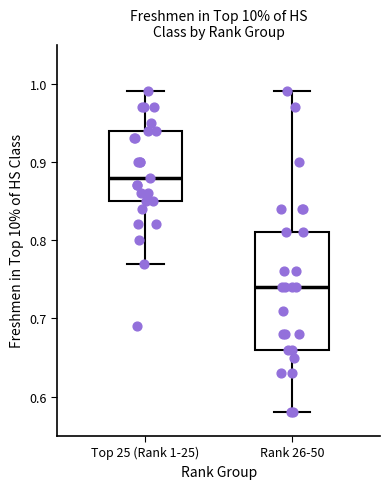

Comparing the boxes themselves (not the whiskers), which one is the tallest?

Rank 26-50